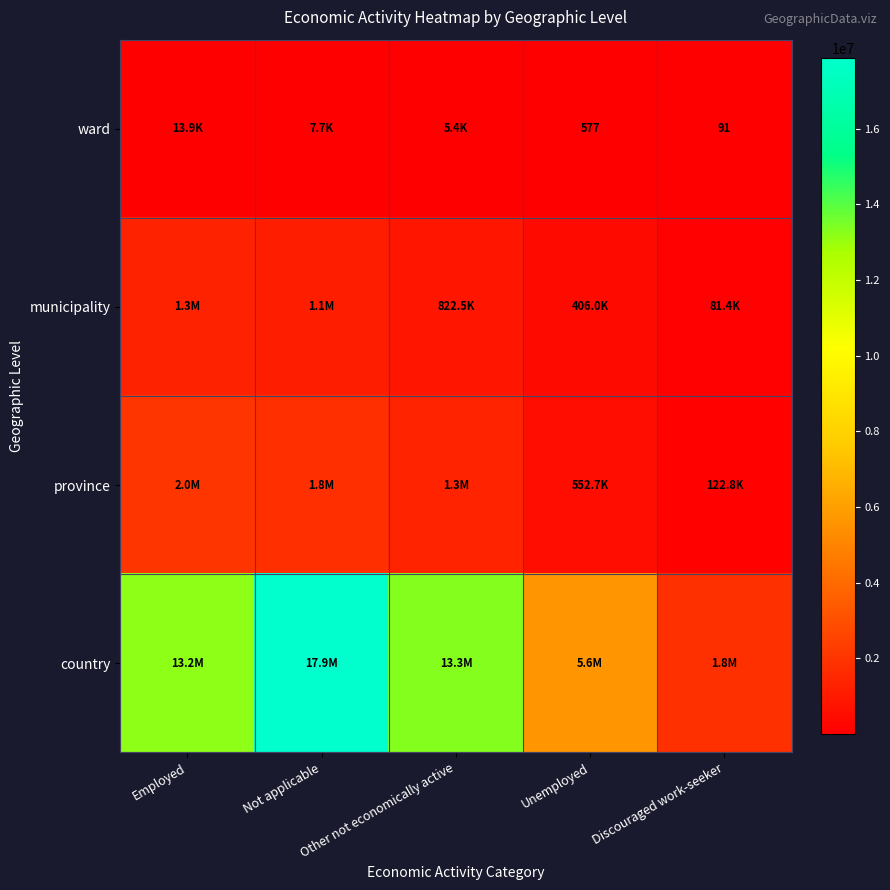

The value of municipality at Not applicable is 1135818. True or false?

True